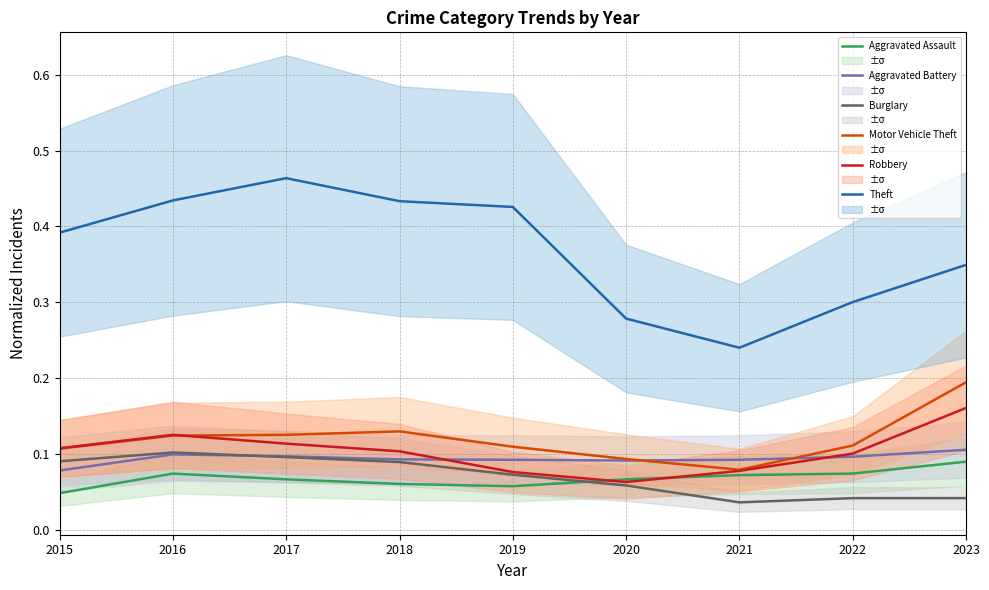

Count the Theft values in the range 0 to 1.

9